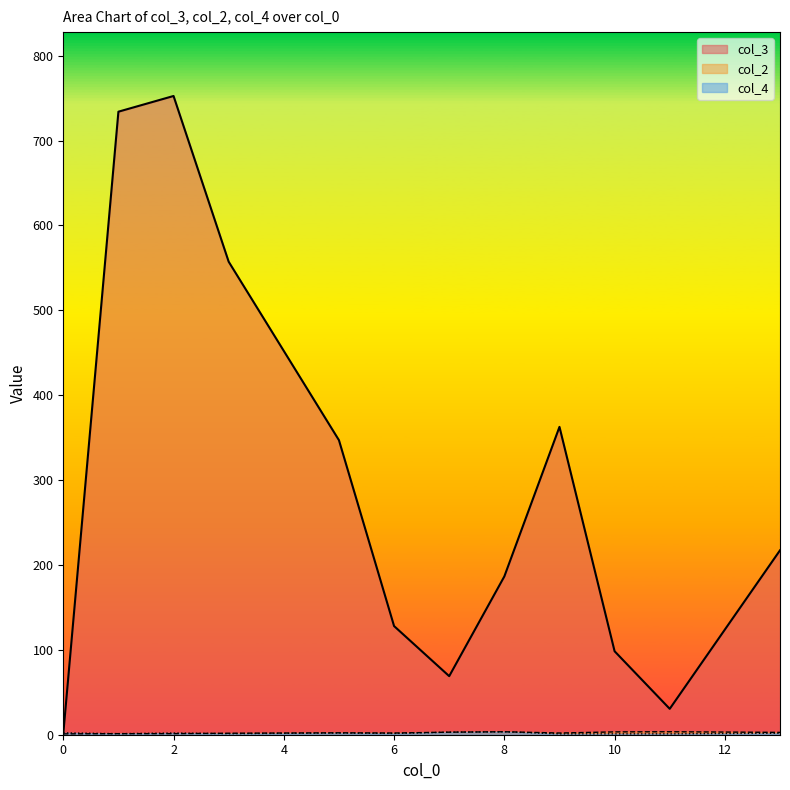

Which series has the widest spread of values?

col_3